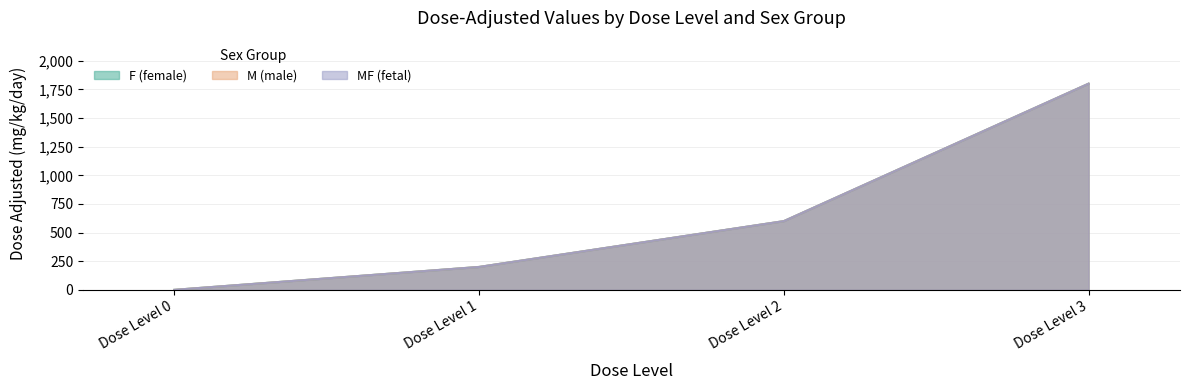

What are all the series names shown in the legend?

F (female), M (male), MF (fetal)